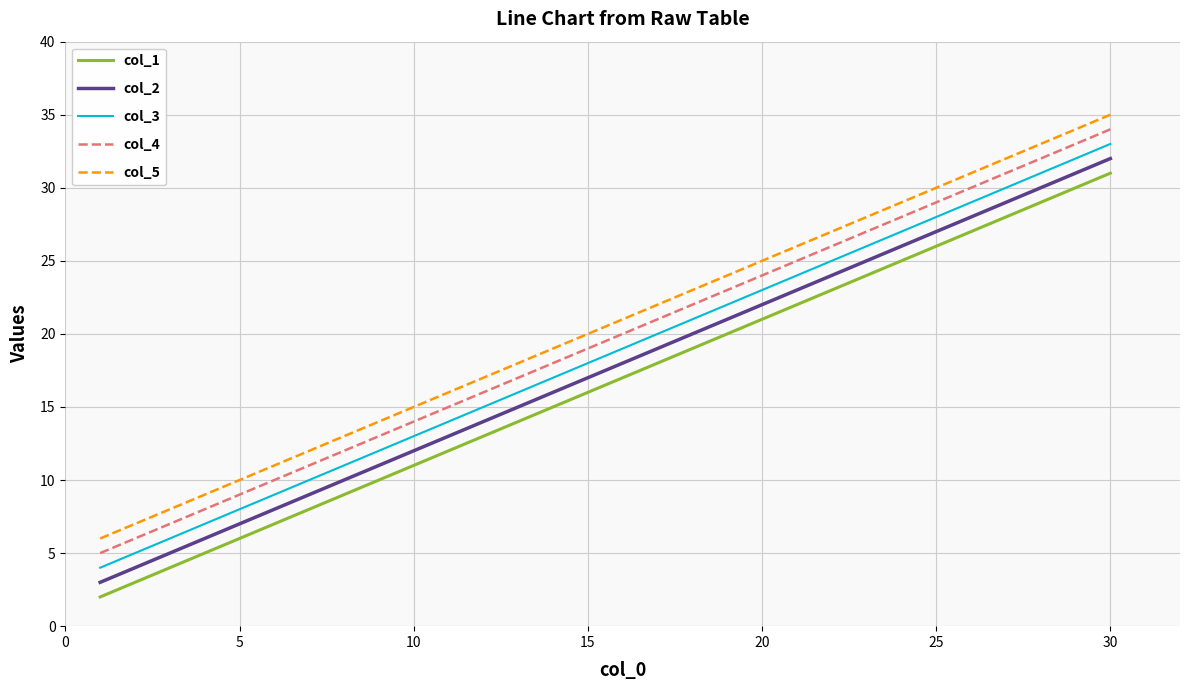

True or false: col_5 and col_2 cross at least once.

False